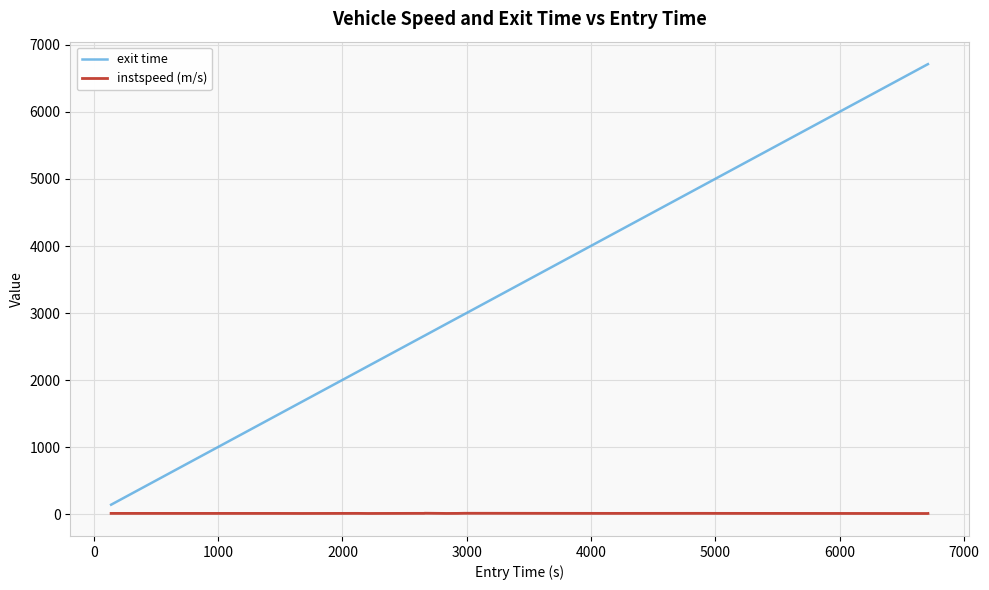

Which series has the widest spread of values?

exit time